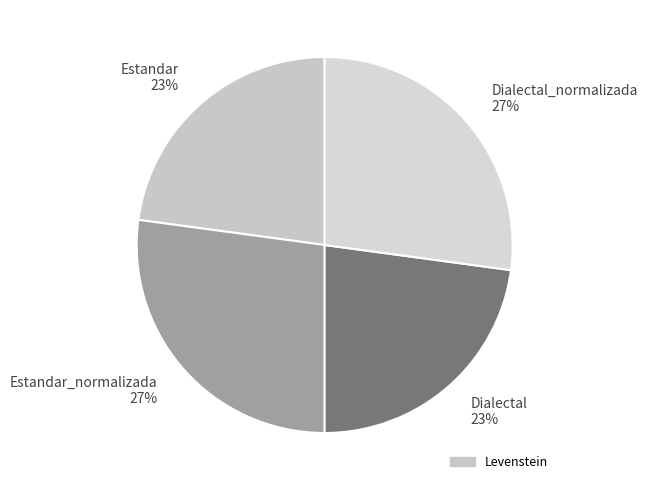

Is there a majority slice in this chart?

No